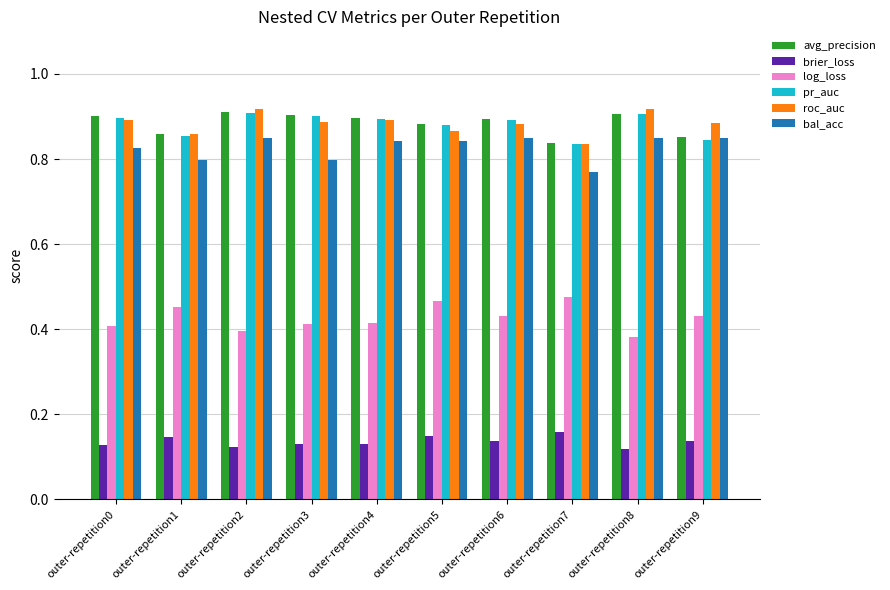

What is the total value across all series at outer-repetition9?

4.0